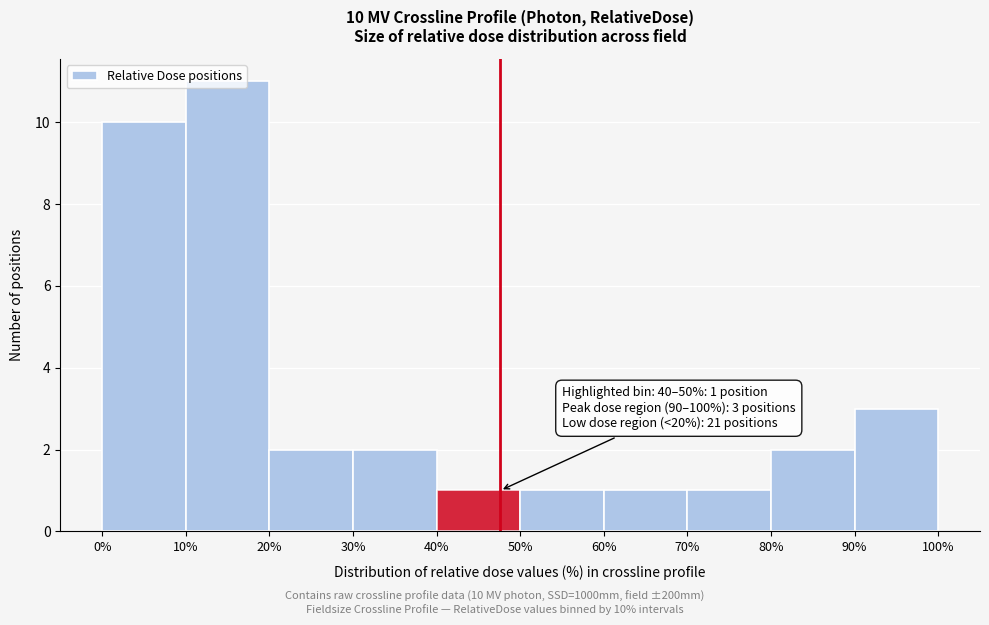

Which range on the x-axis has the tallest bar?

10% to 20%